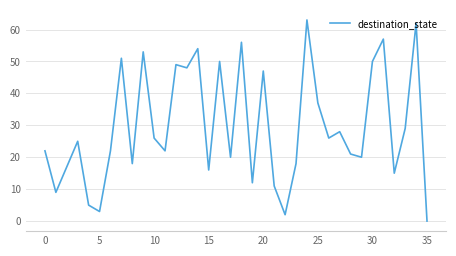

What is the difference between the maximum and minimum values?

63